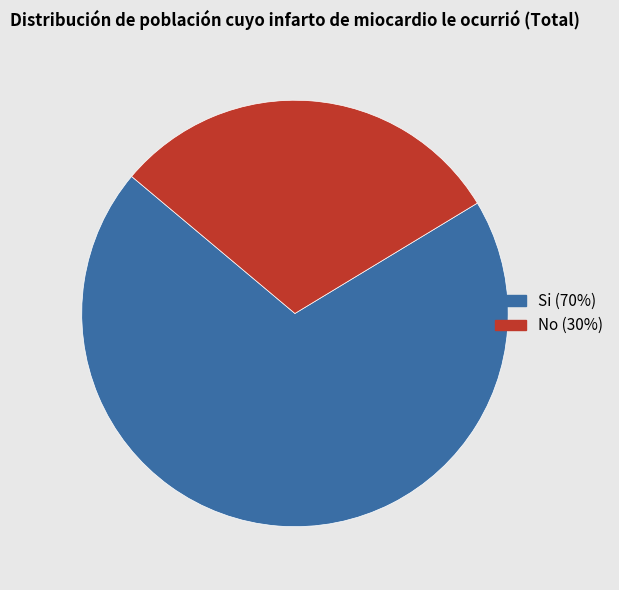

Which has a higher value, Si or No?

Si